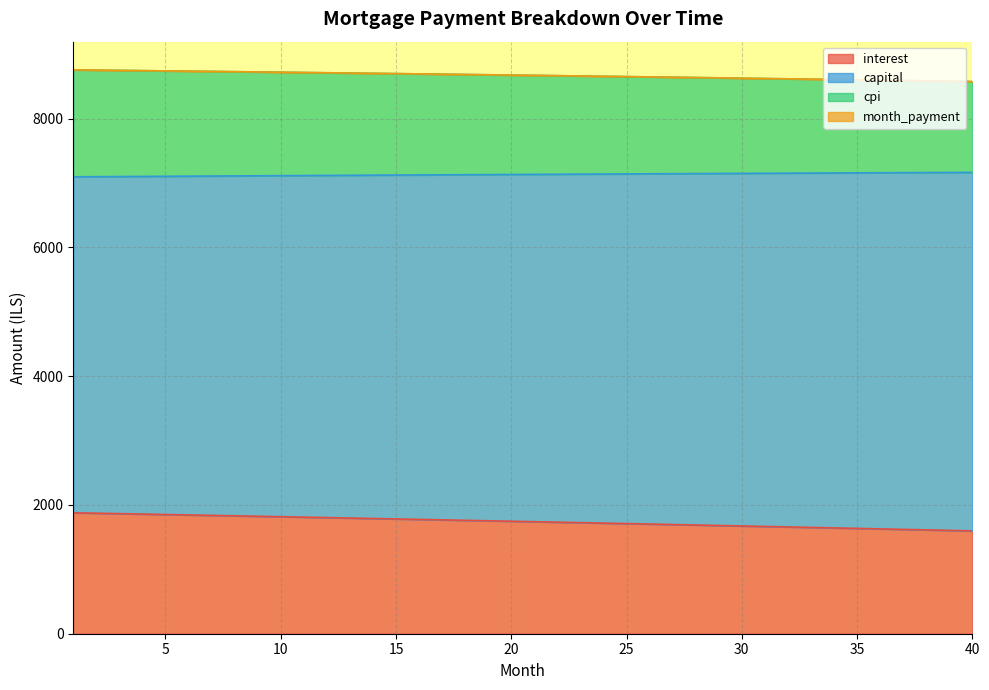

Which category has the lowest value in the month_payment series?

1